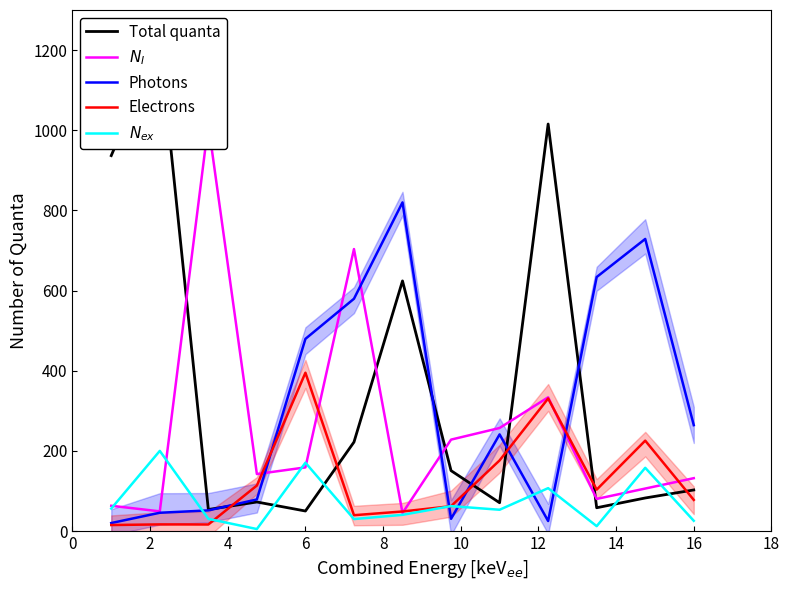

Is this an area chart (filled region under the line)?

No